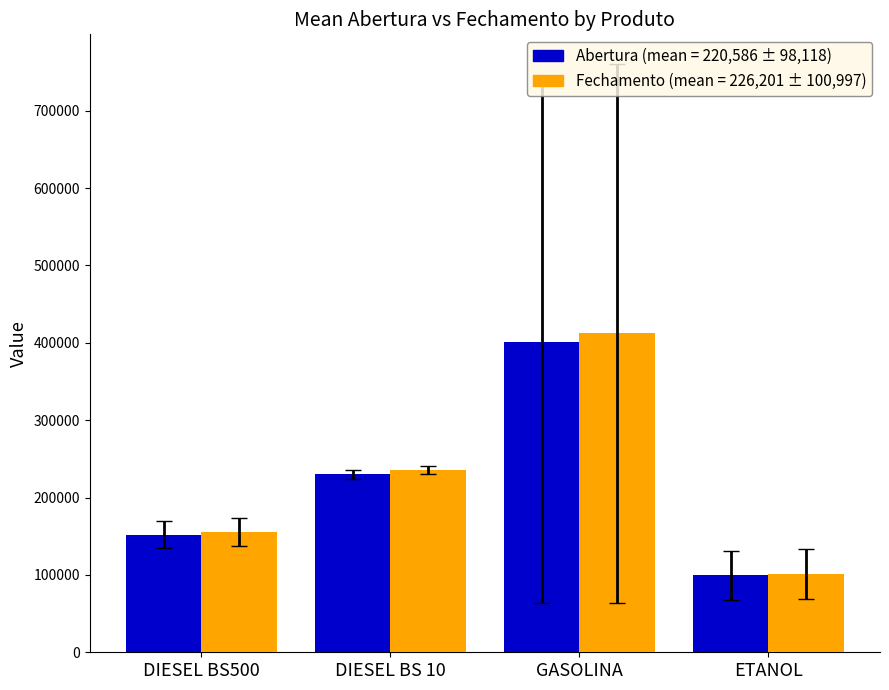

Reading right to left, list all the values displayed in this chart.

Abertura: 99466.1	400554.1	230193.0	152131.1
Fechamento: 101684.1	412250.5	235579.5	155291.5